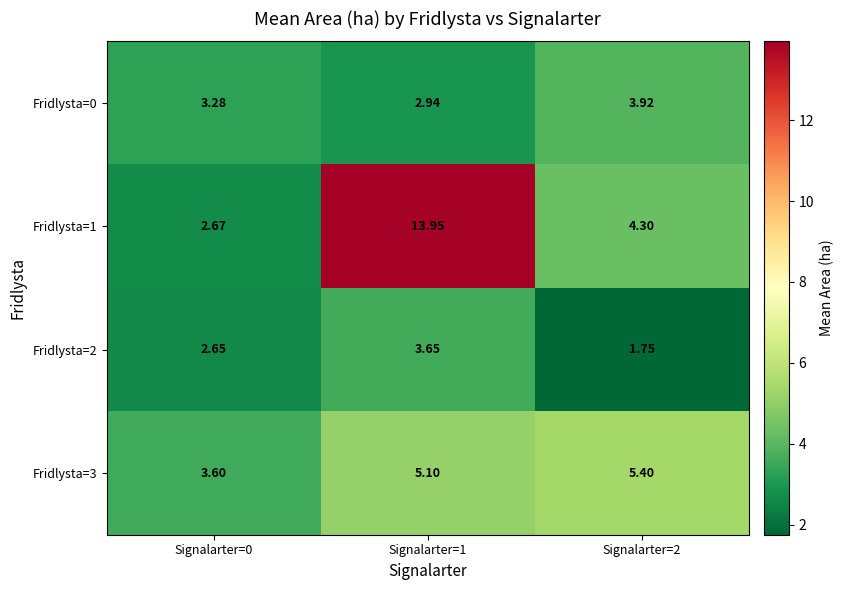

List the series in order of their overall mean, lowest first.

Fridlysta=2, Fridlysta=0, Fridlysta=3, Fridlysta=1